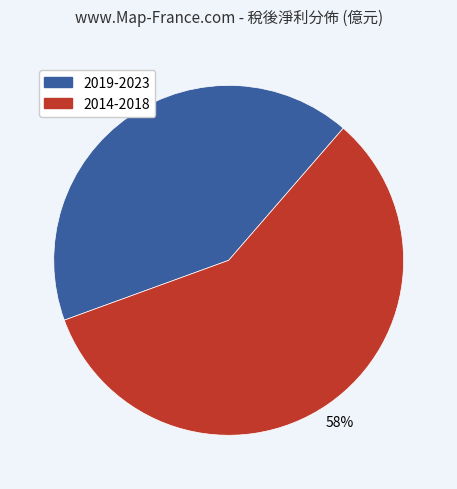

Is there any slice that represents more than half of the pie?

Yes